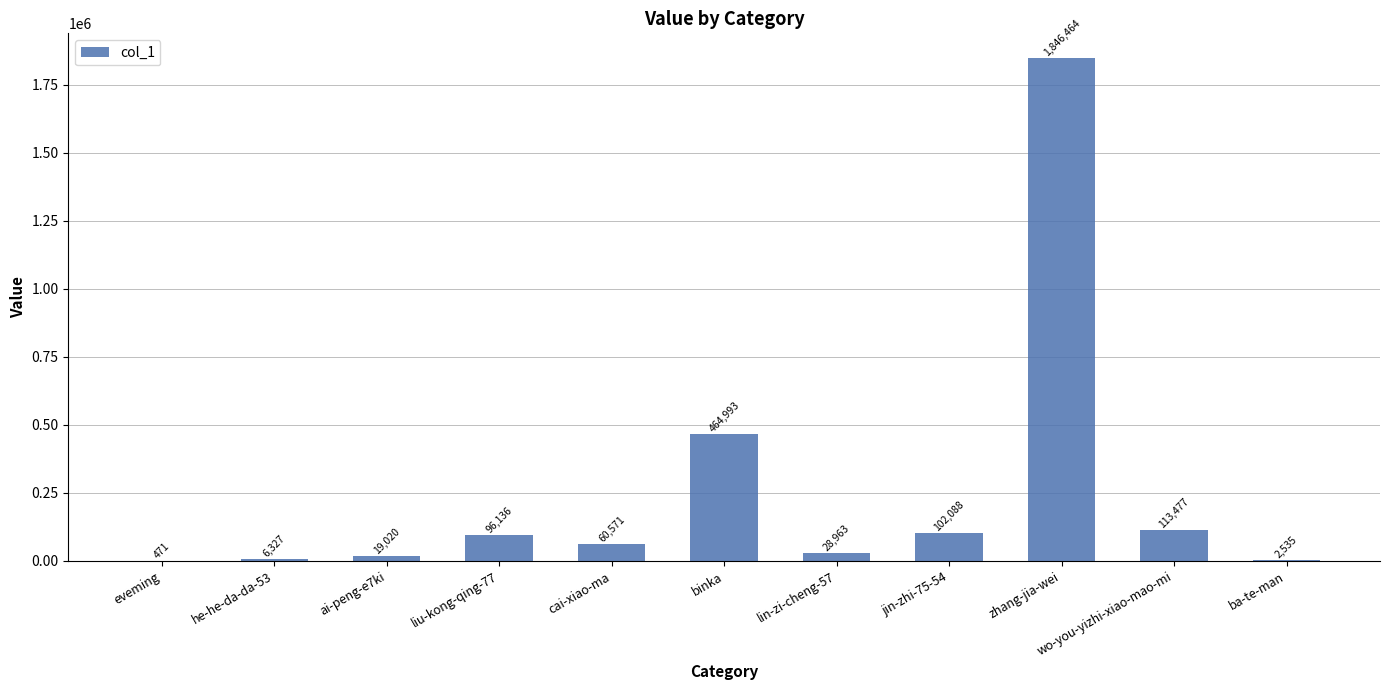

How many data points does each series have?

11